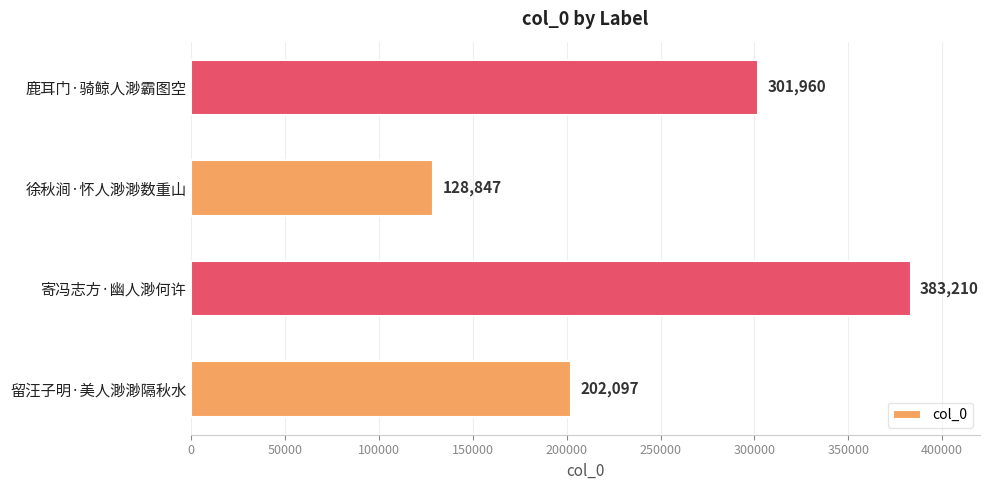

Approximately how many times larger is the value at 鹿耳门·骑鲸人渺霸图空 compared to 寄冯志方·幽人渺何许?

0.8